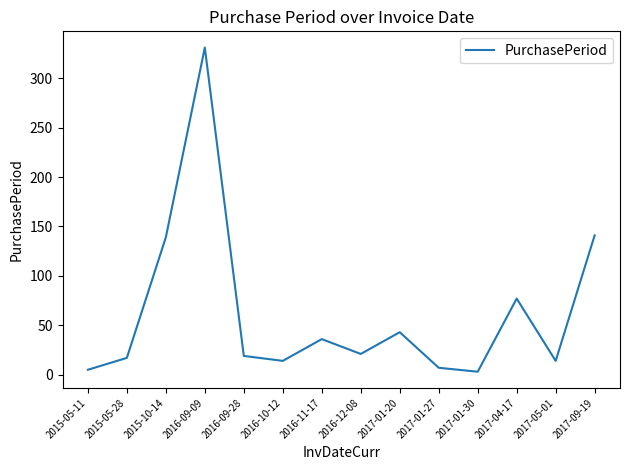

What is the maximum value shown in the chart?

331